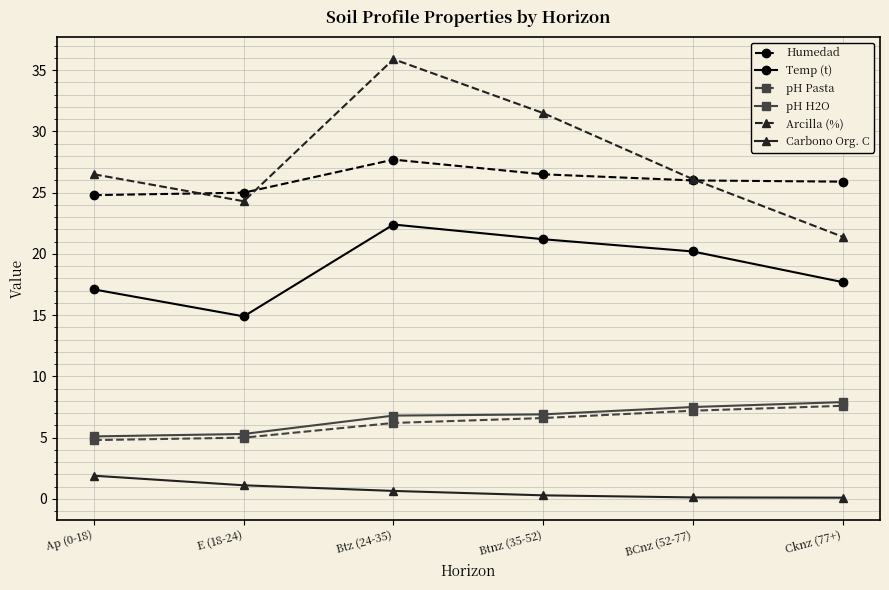

What is the minimum value for pH H2O?

5.1